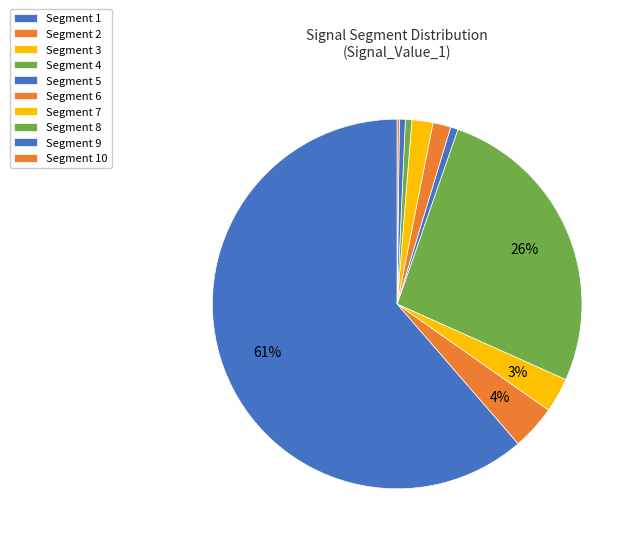

Which slice represents more than half of the pie?

signal segment 1